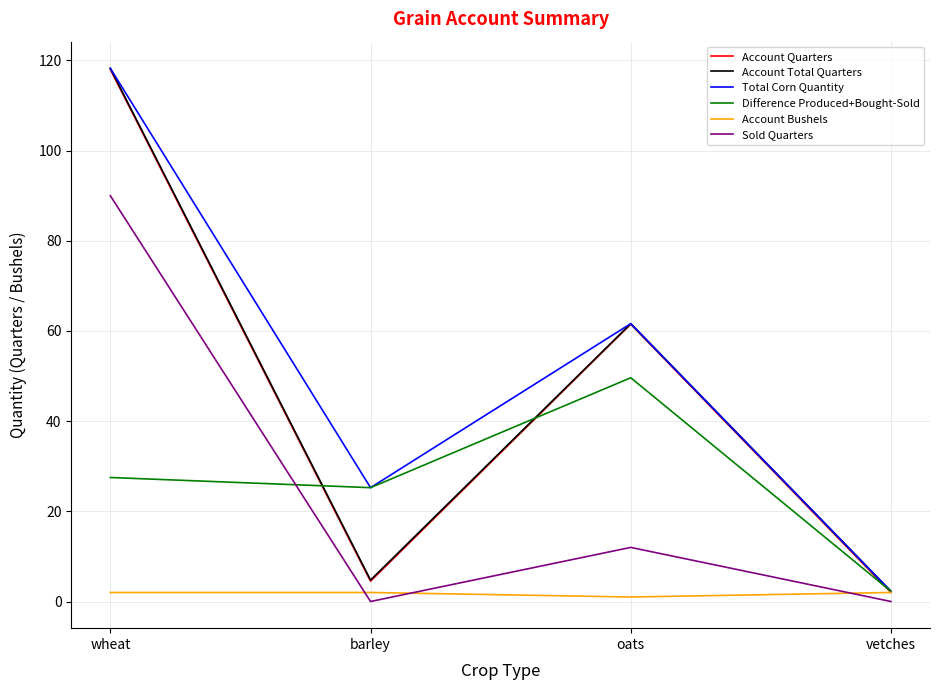

Which category has the lowest value in the Account Quarters series?

vetches